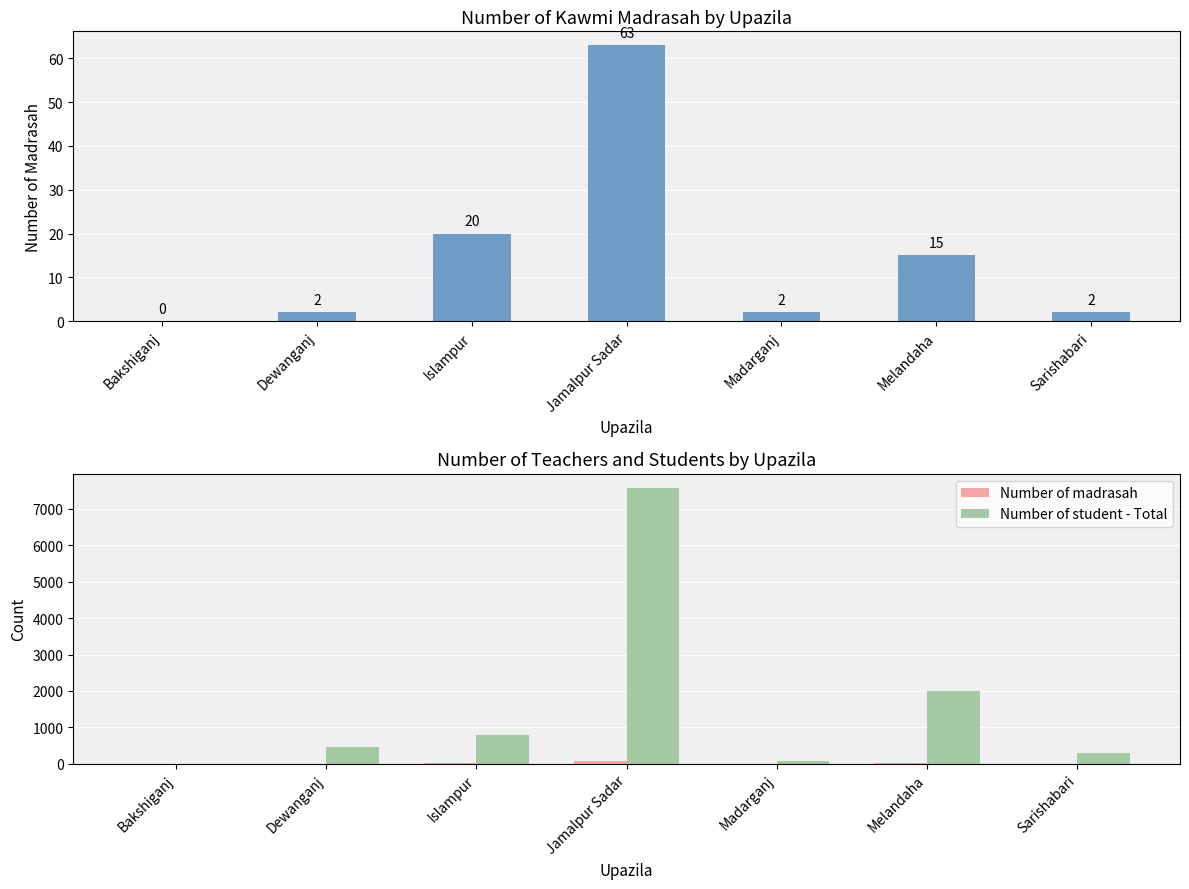

Does the chart contain any negative values?

No